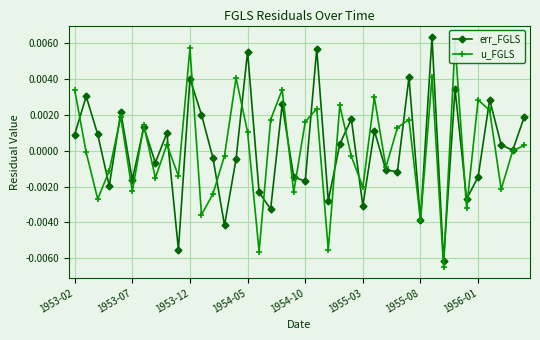

How many values in the u_FGLS series are below 0?

19